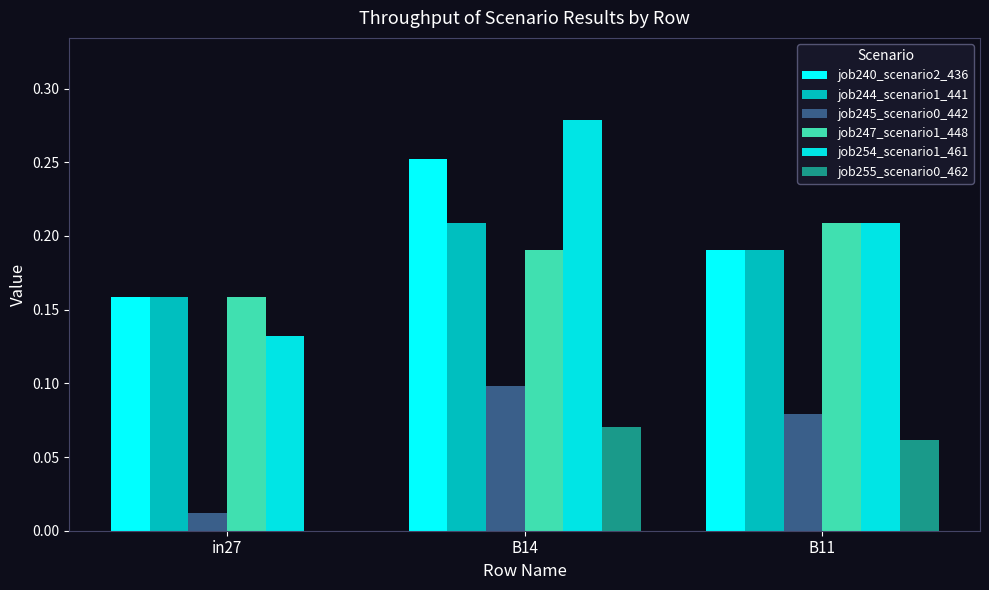

Which category has the highest value in the job254_scenario1_461 series?

B14